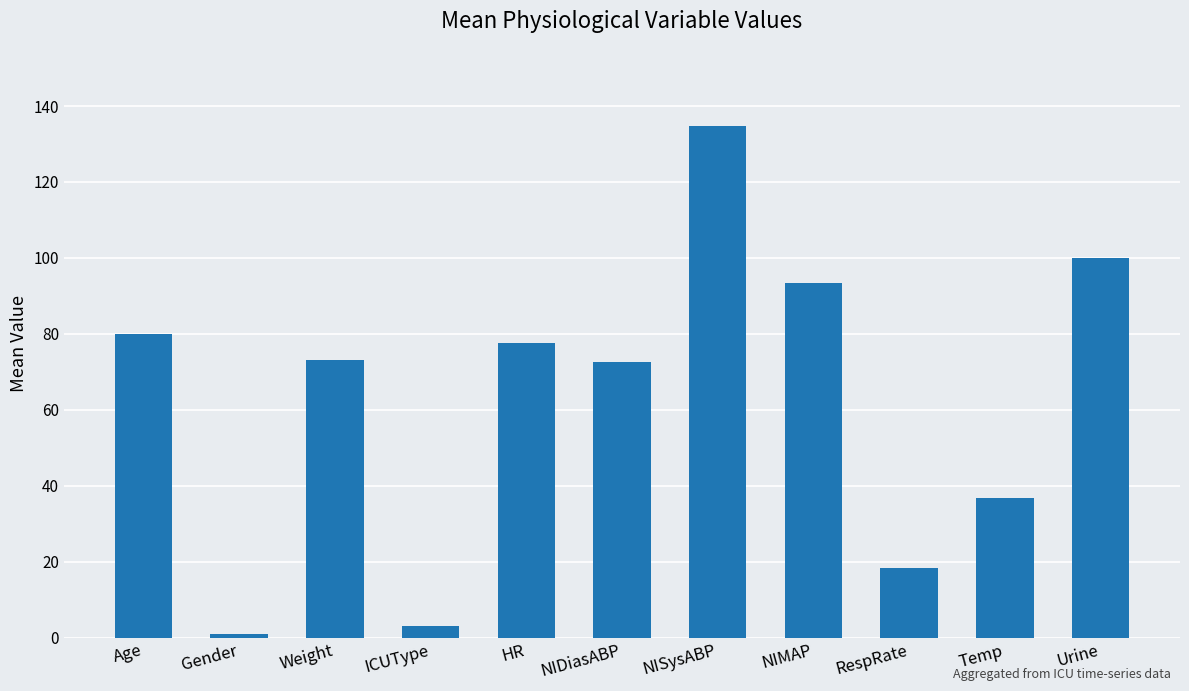

Is it true that the value at RespRate is 11.2?

False